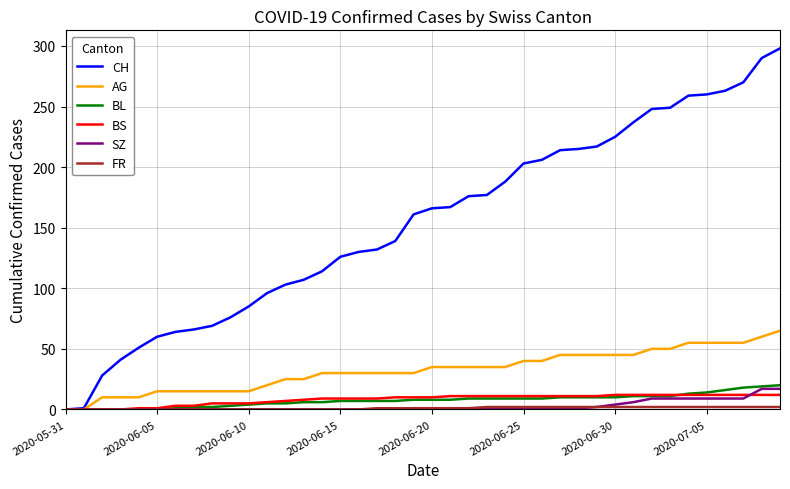

Which series has the largest range (max minus min)?

CH